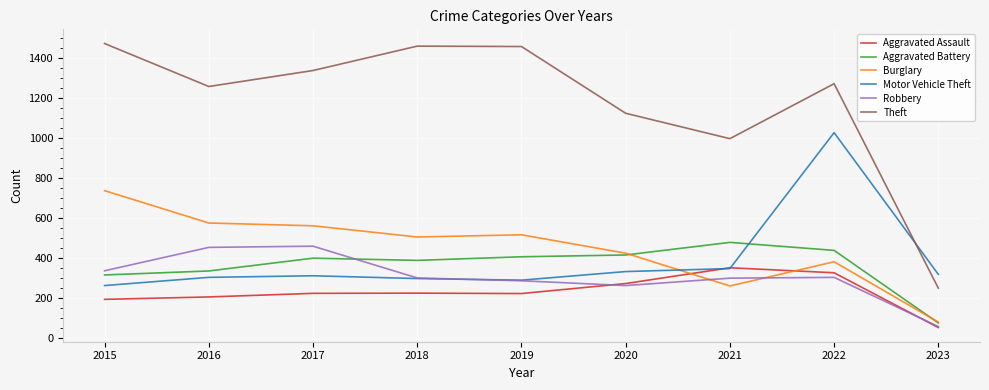

Which series changed the most between 2016 and 2021?

Burglary